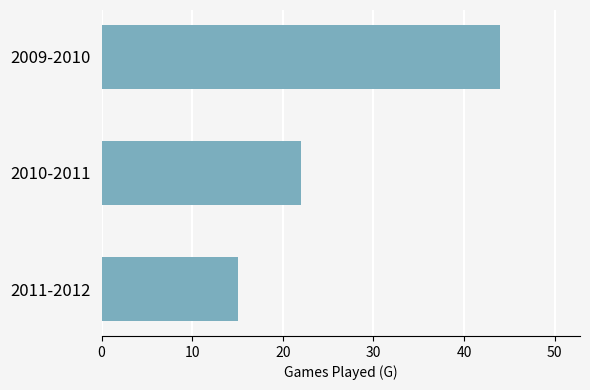

The value at 2010-2011 is 32. True or false?

False